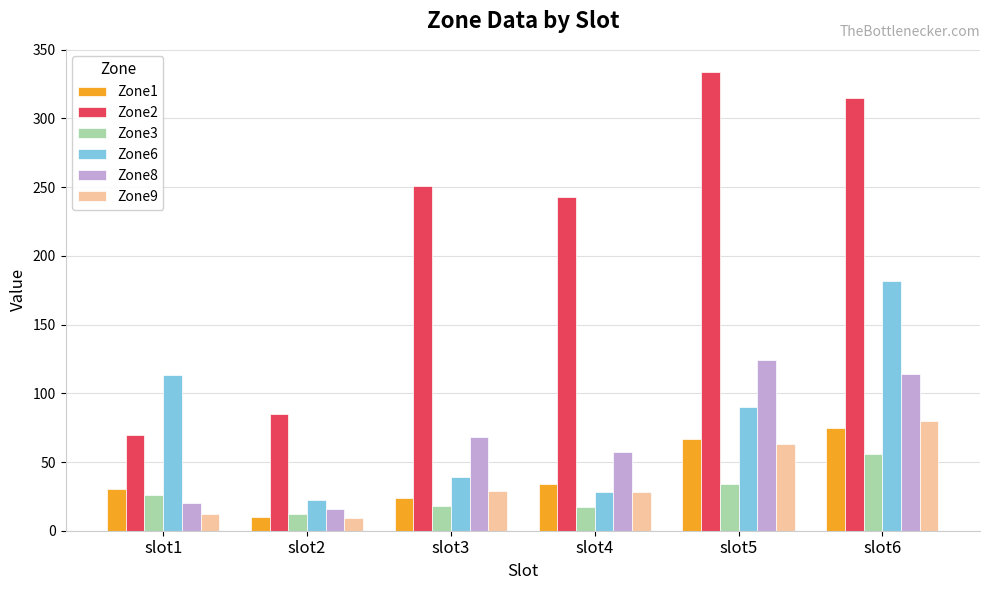

Between slot3 and slot5, which series saw the biggest shift?

Zone2